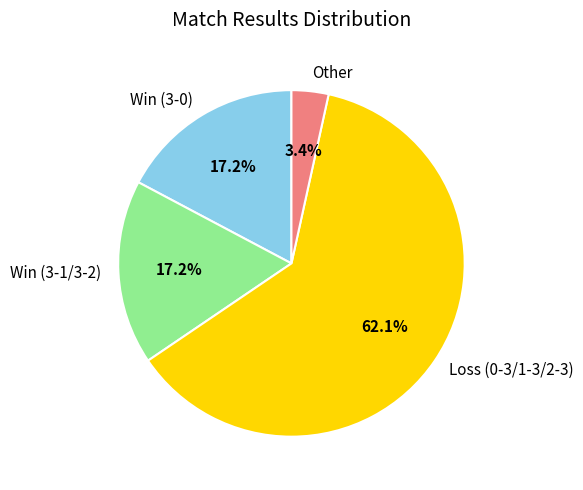

Which slice represents more than half of the pie?

Loss (0-3/1-3/2-3)